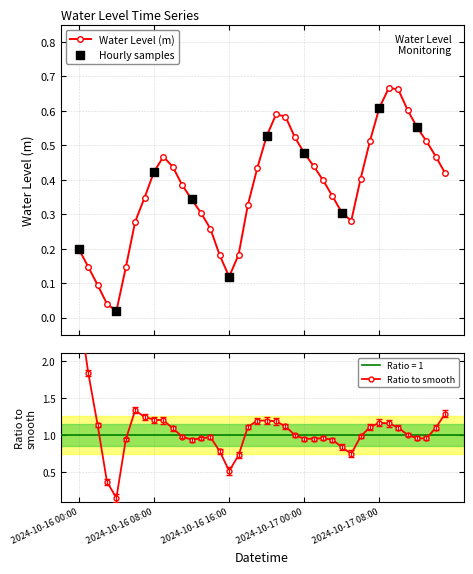

What is the change in value from 2024-10-16 02:00 to 2024-10-16 12:00?

+0.2